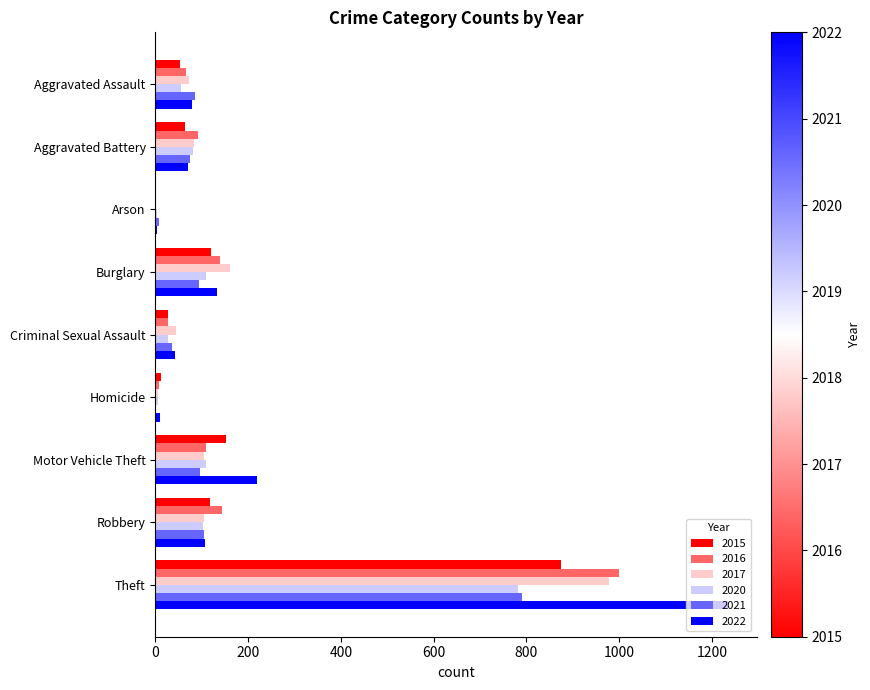

The value of 2015 at Aggravated Assault is 95. True or false?

False